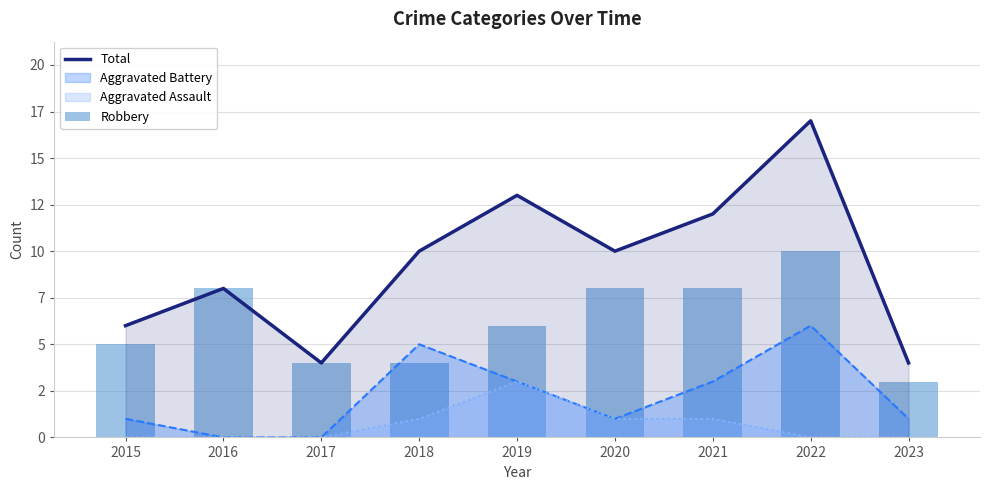

Which series has the largest total across all categories?

Total